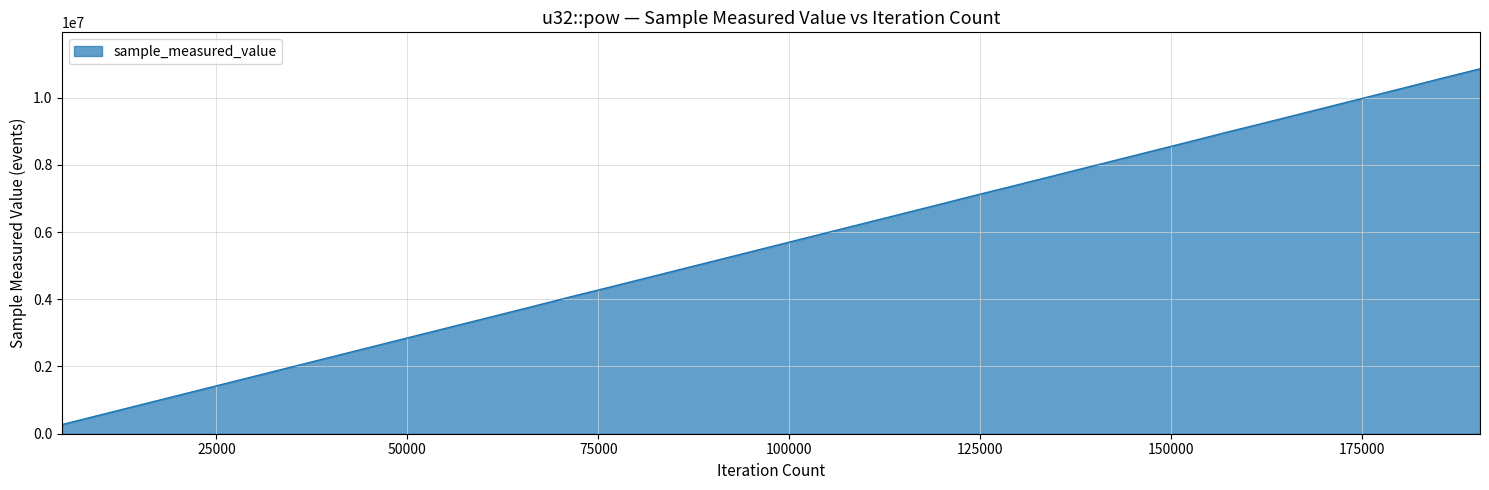

What is the maximum value shown in the chart?

10853847